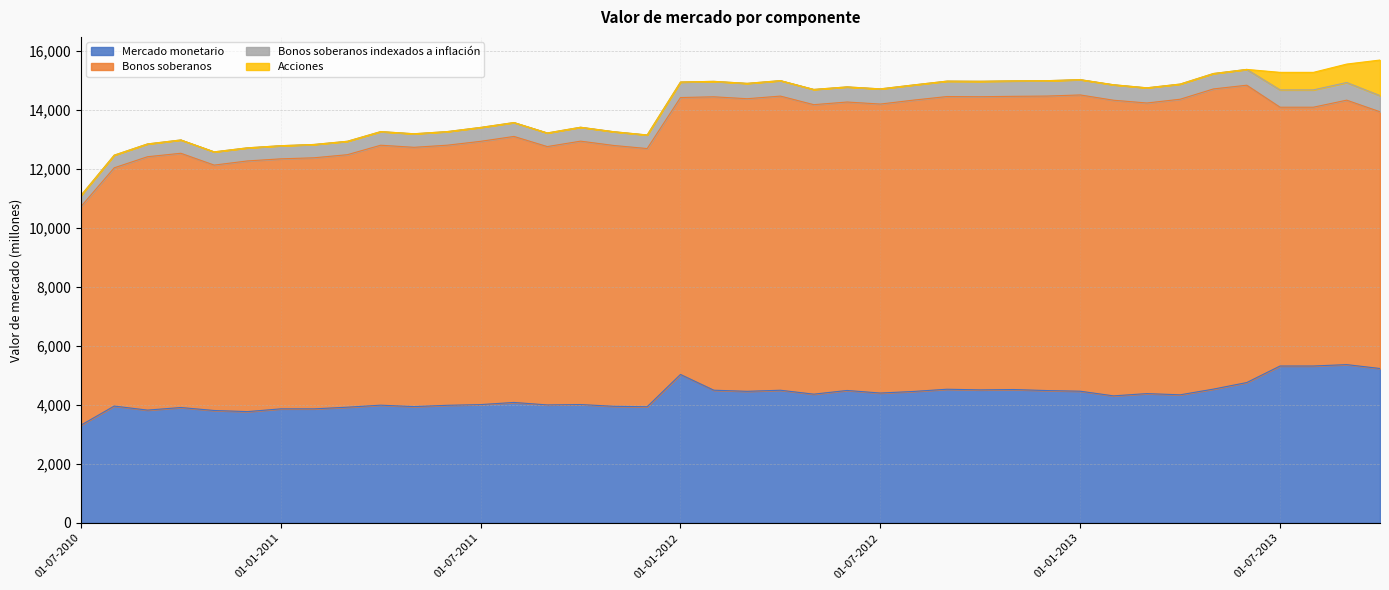

Which series has the widest spread of values?

Bonos soberanos